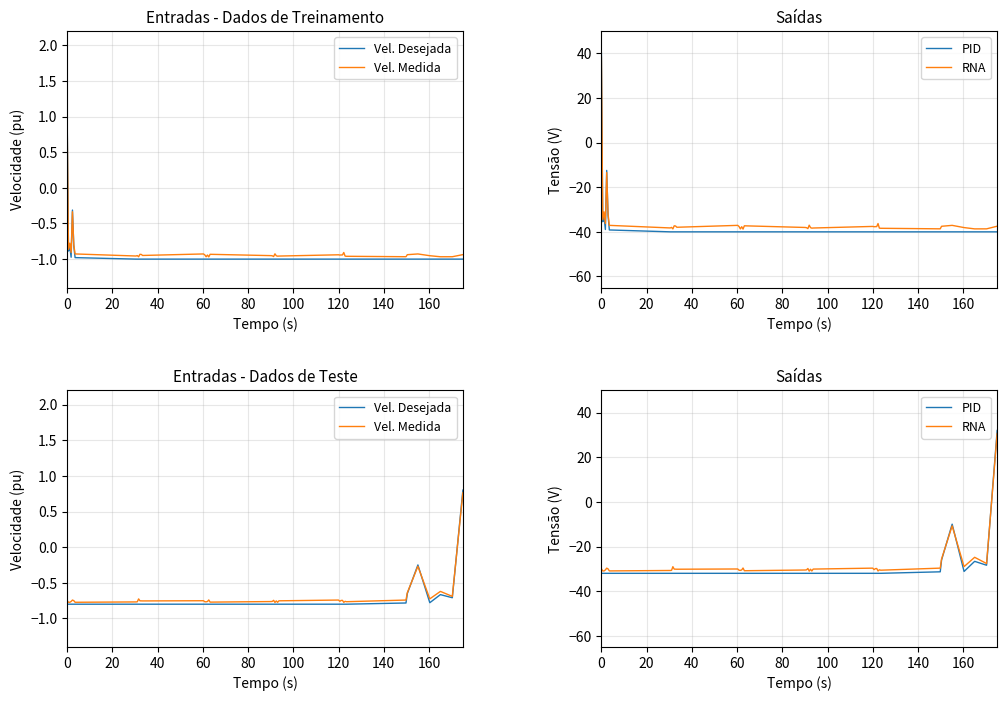

True or false: Vel. Desejada has a value of -1.3 at 80.

False